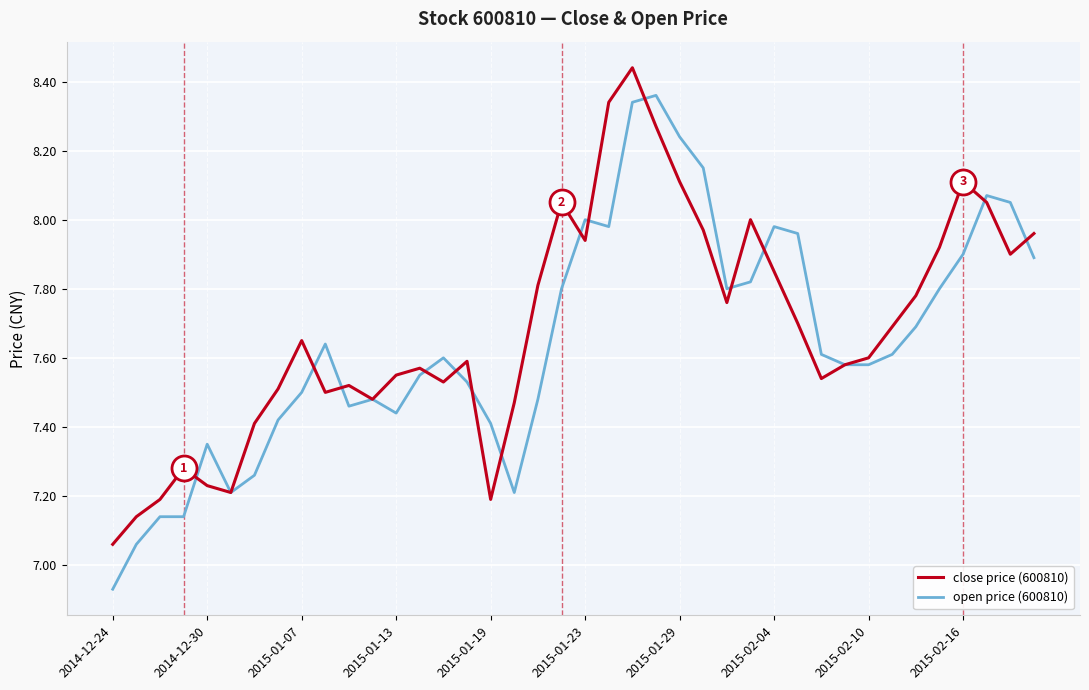

Which series has the largest range (max minus min)?

open price (600810)